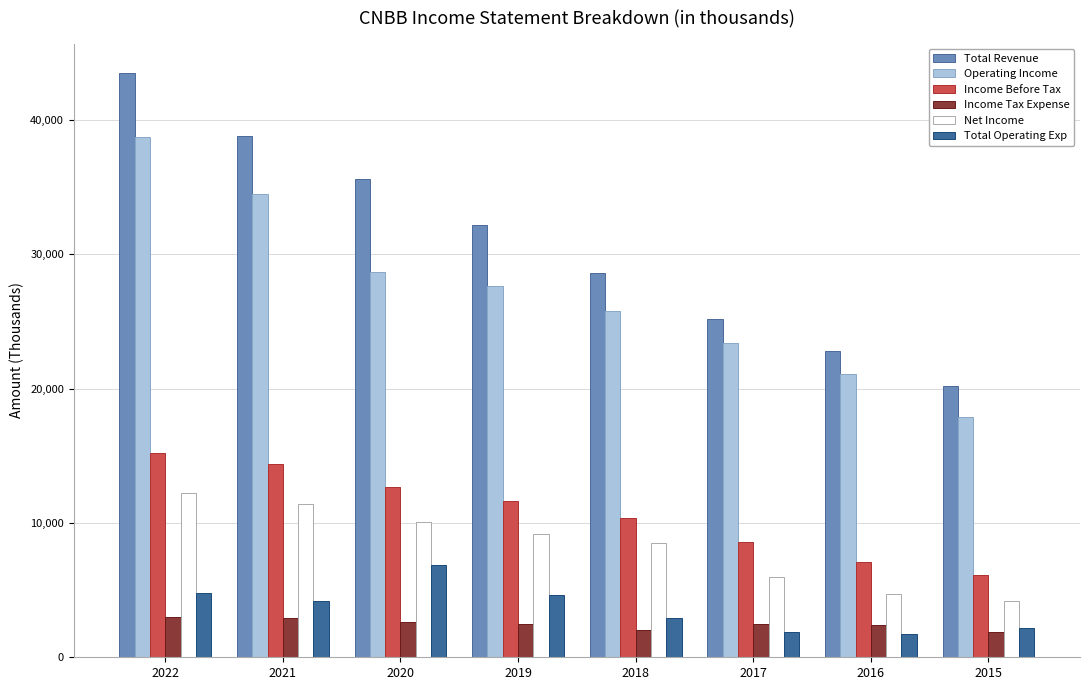

What is the highest value of the Total Operating Exp series?

6900